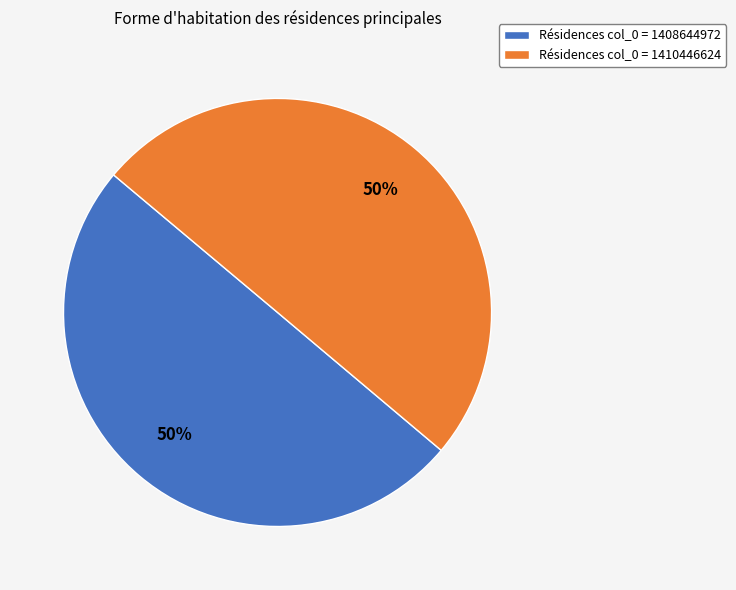

Approximately how many times larger is the value at Résidences col_0 = 1408644972 compared to Résidences col_0 = 1410446624?

1.0